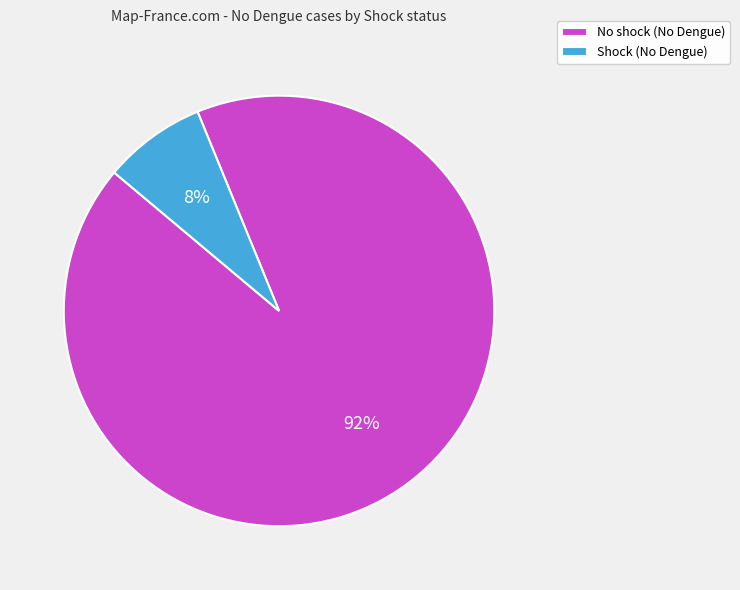

True or false: No shock (No Dengue) accounts for 83% of the total.

False